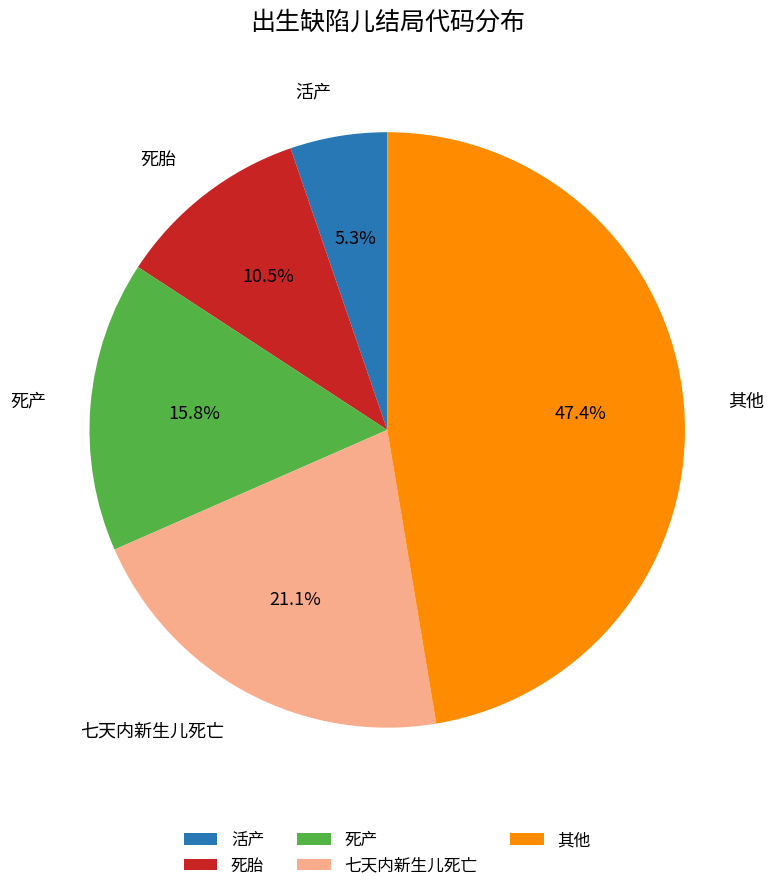

The 死产 slice represents 4% of the pie. True or false?

False